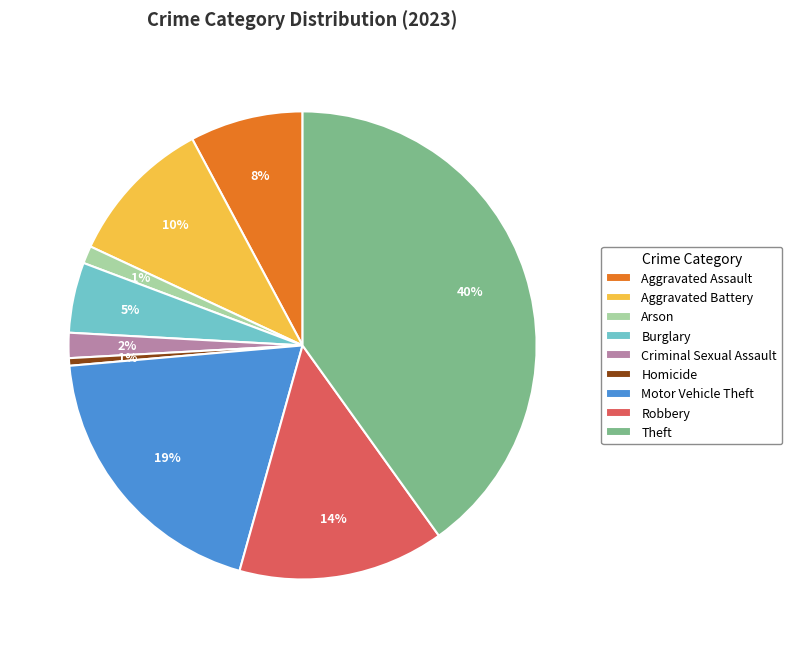

True or false: Theft accounts for 50% of the total.

False